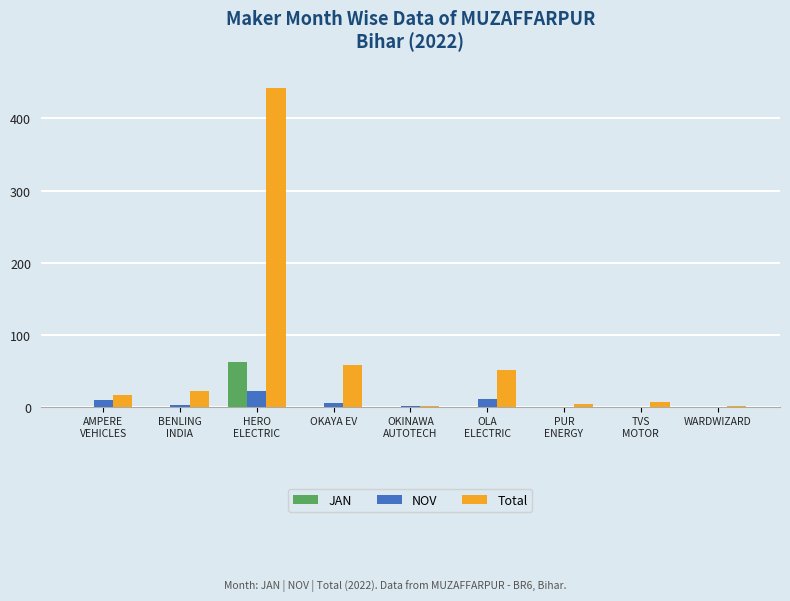

What are all the series names shown in the legend?

JAN, NOV, Total